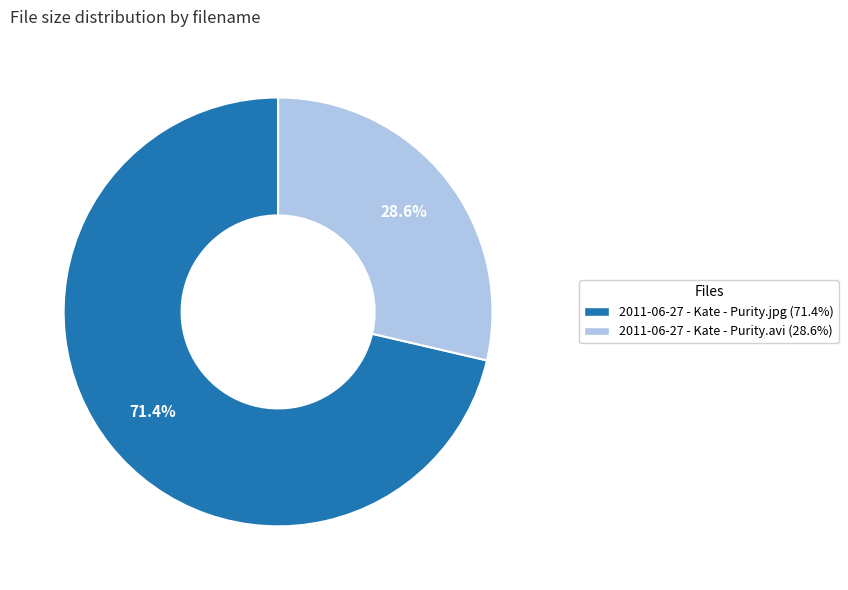

Which slice is the largest?

2011-06-27 - Kate - Purity.jpg